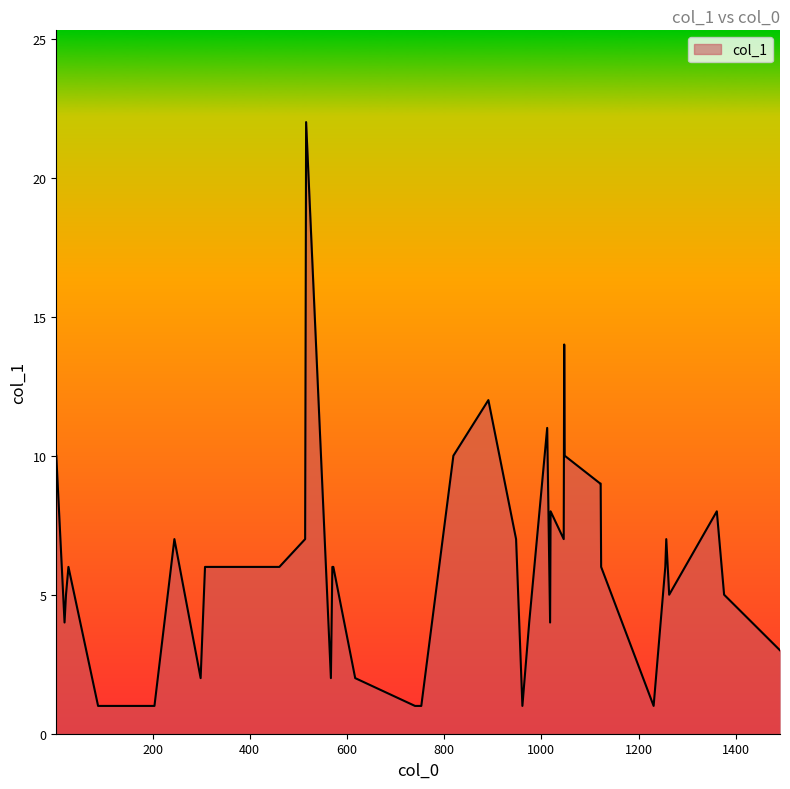

What is the difference between the maximum and second lowest values?

21